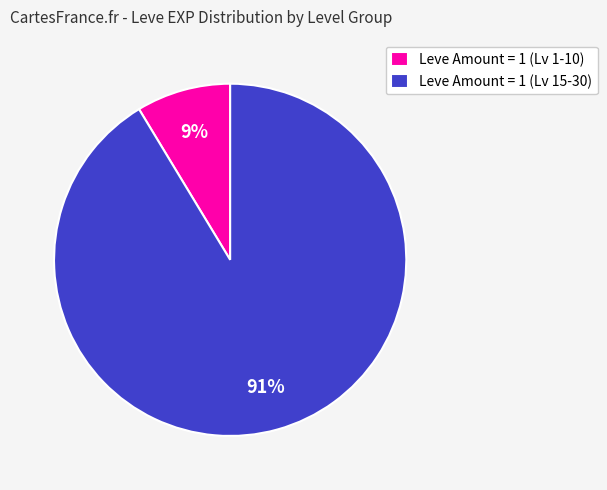

The Leve Amount = 1 (Lv 15-30) slice represents 78% of the pie. True or false?

False